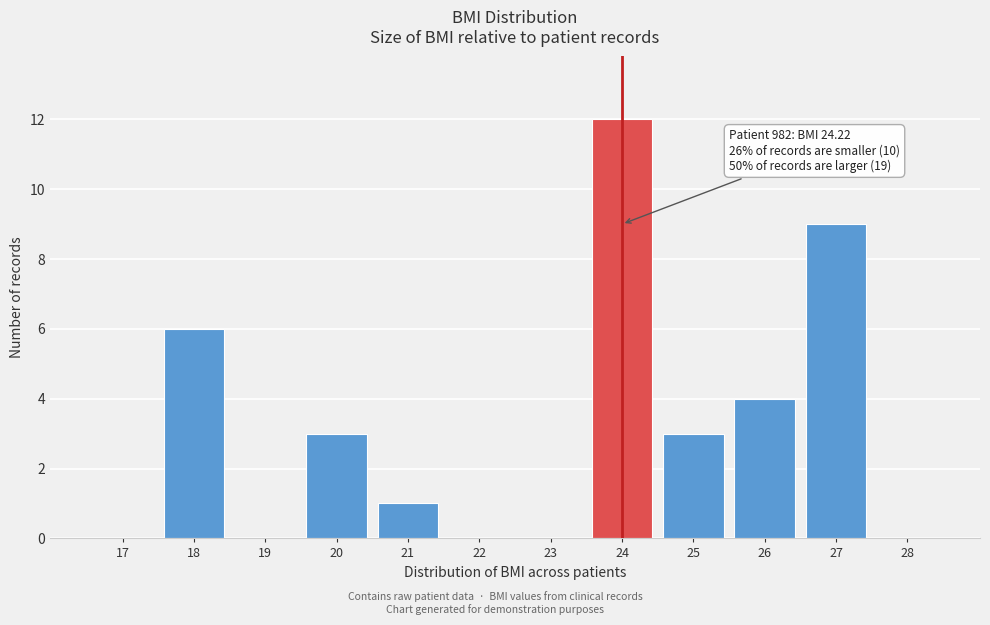

Reading right to left, transcribe all the data shown in this chart.

28=0	27=9	26=4	25=3	24=12	23=0	22=0	21=1	20=3	19=0	18=6	17=0